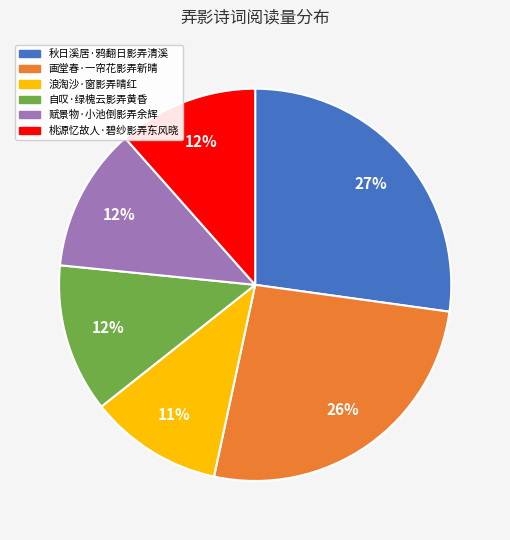

To the nearest percent, what percentage of the pie is 浪淘沙·窗影弄晴红?

11%